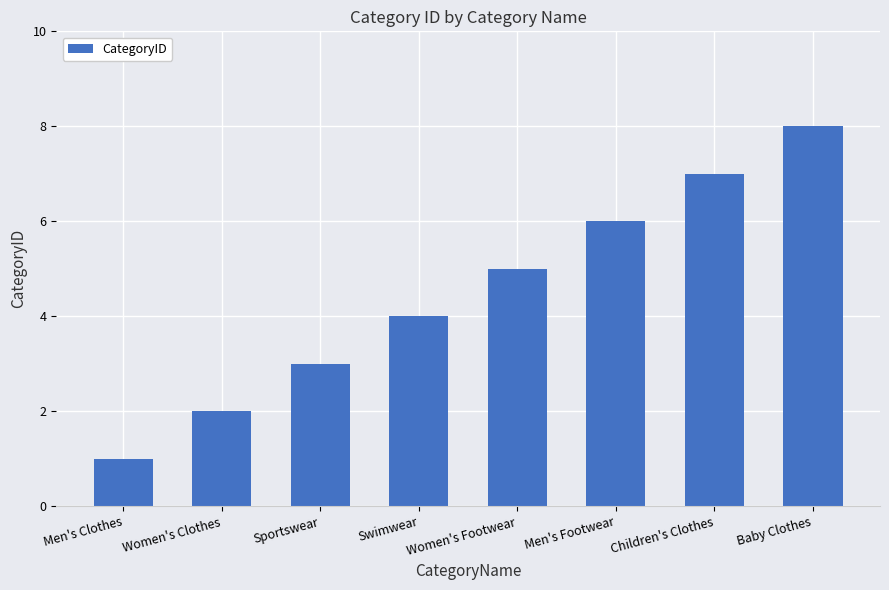

What is the difference between the values at Sportswear and Children's Clothes?

4